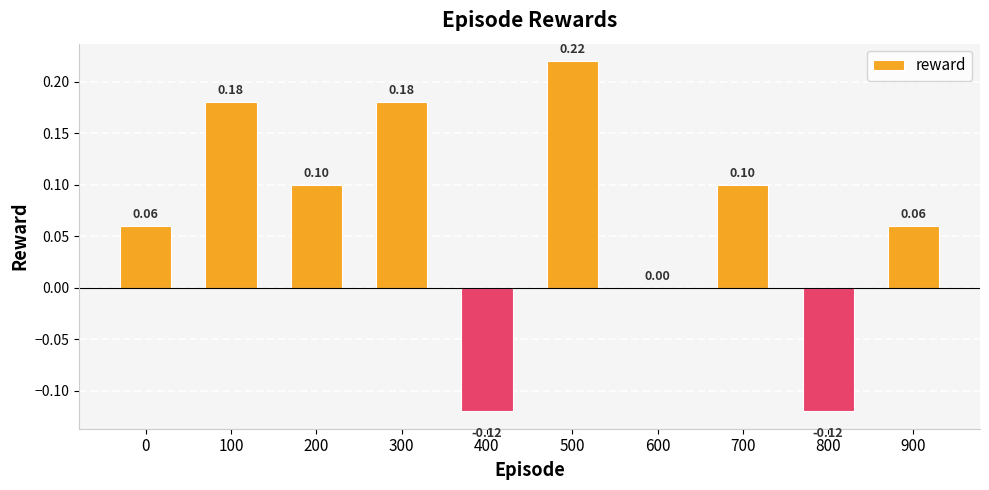

Is it true that the value at 900 is 0.1?

True